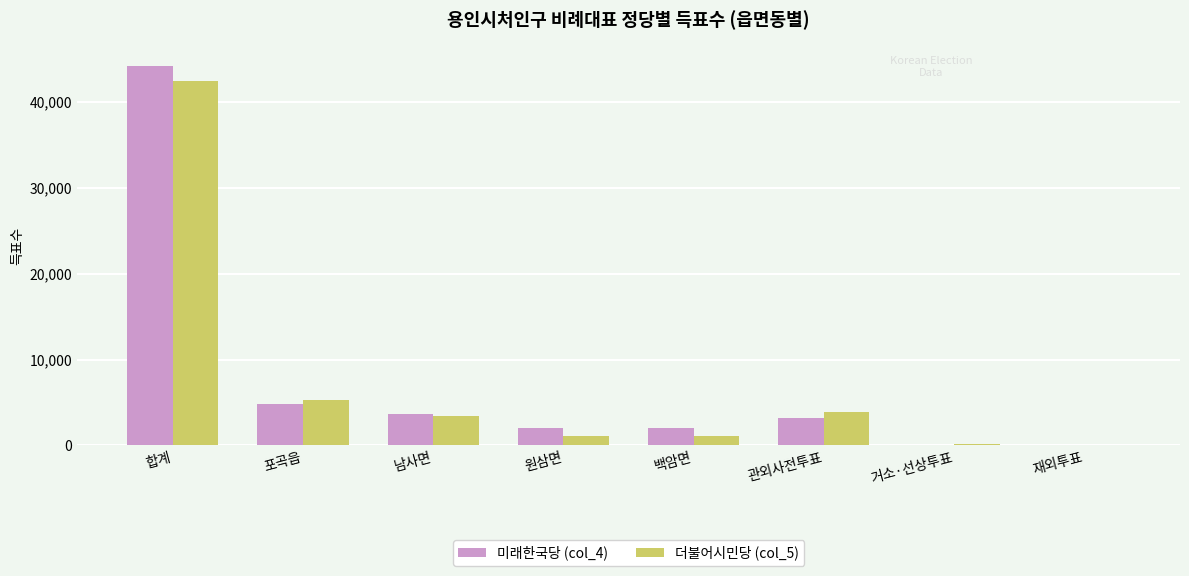

What is the total value across all series at 남사면?

7044